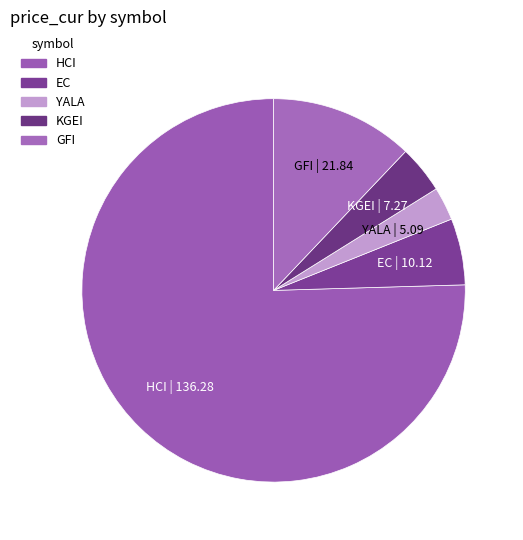

What is the ratio of the value at EC to the value at KGEI?

1.4